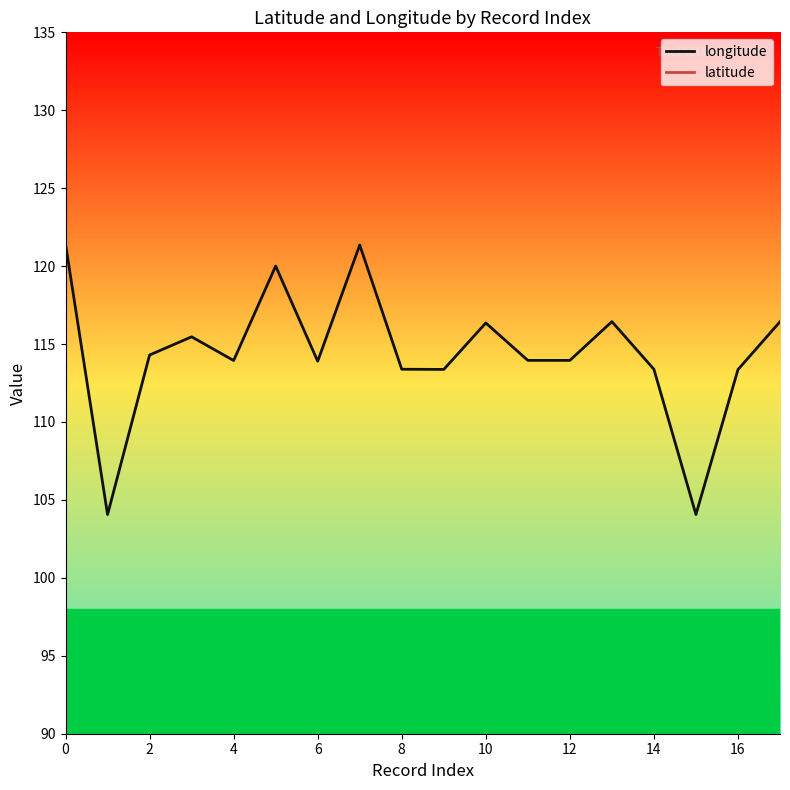

How many distinct data groups are displayed?

2